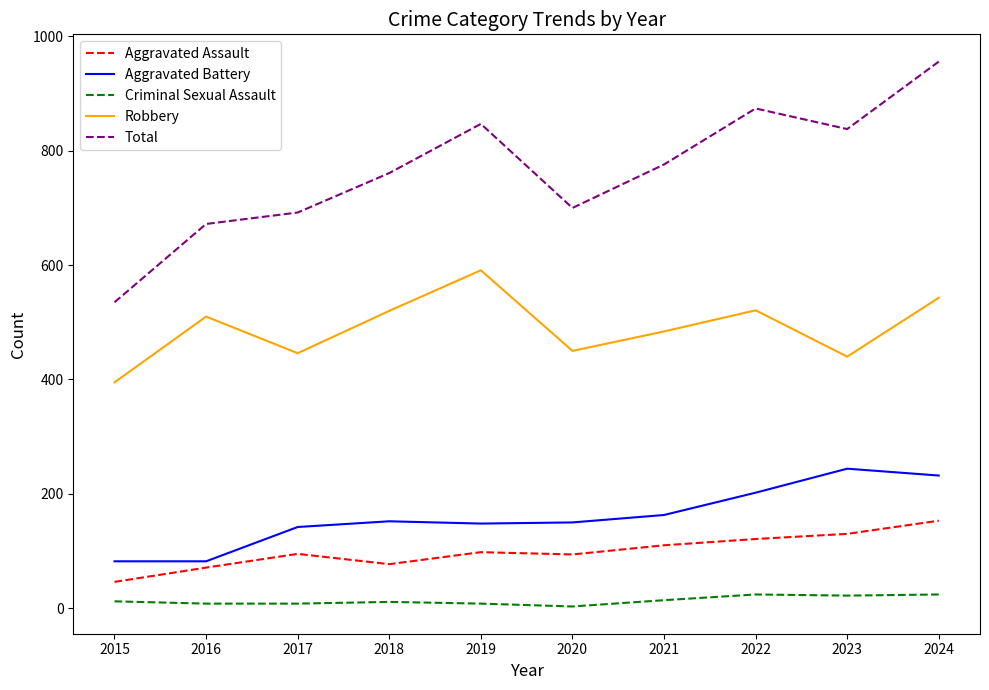

At which category is the sum across all series the highest?

2024